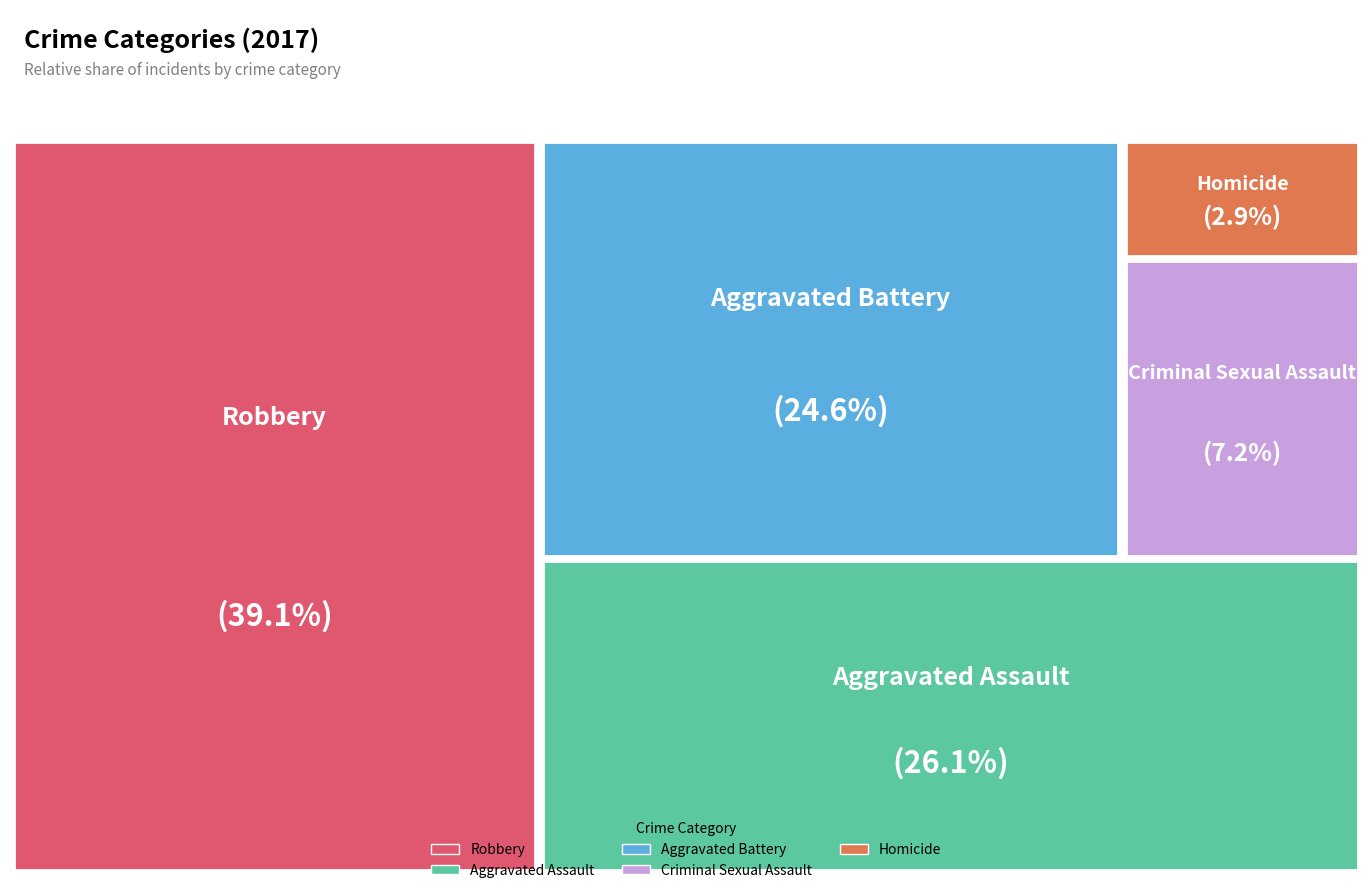

To the nearest percent, what is the difference between the largest and smallest slice percentages?

36%